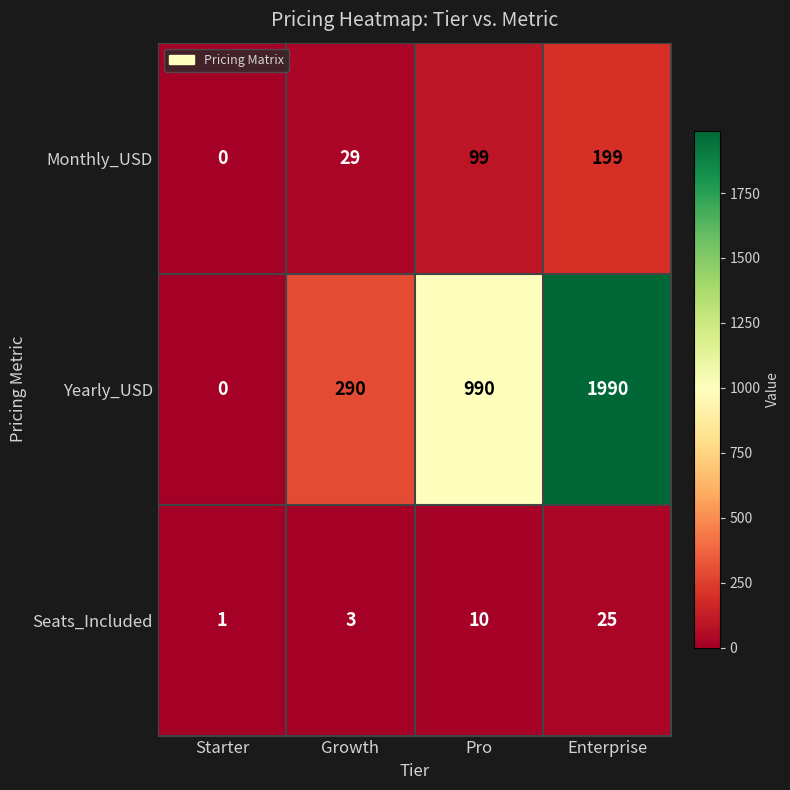

What is the total value across all series at Growth?

322